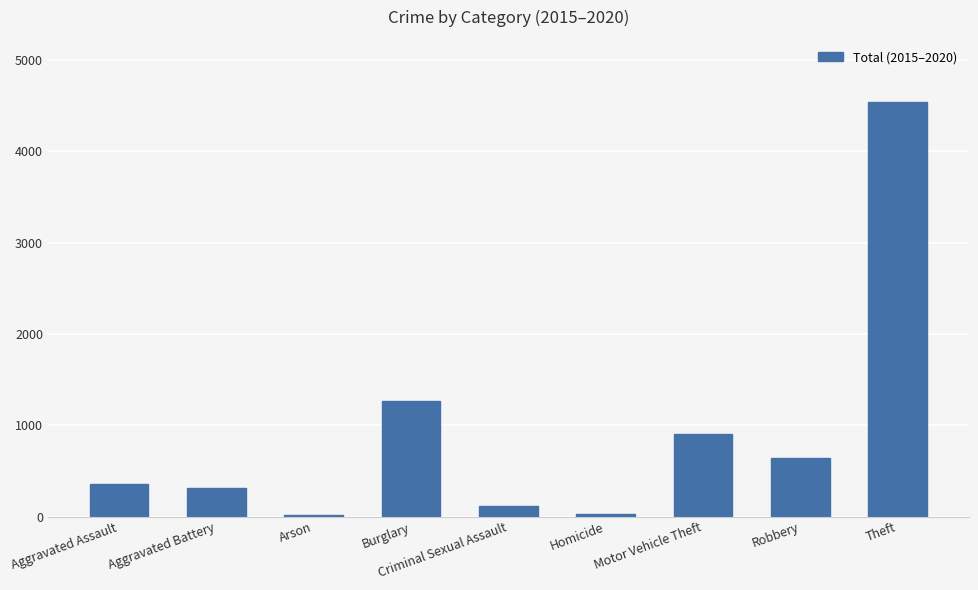

The chart shows a value of 4539 at Theft. True or false?

True